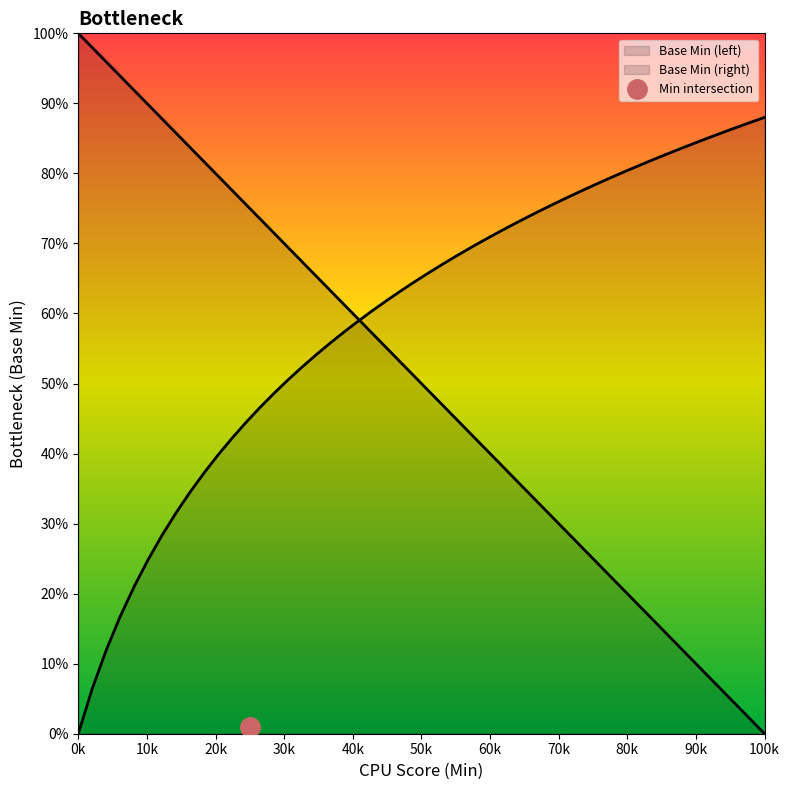

The value at 1 is 1. True or false?

True